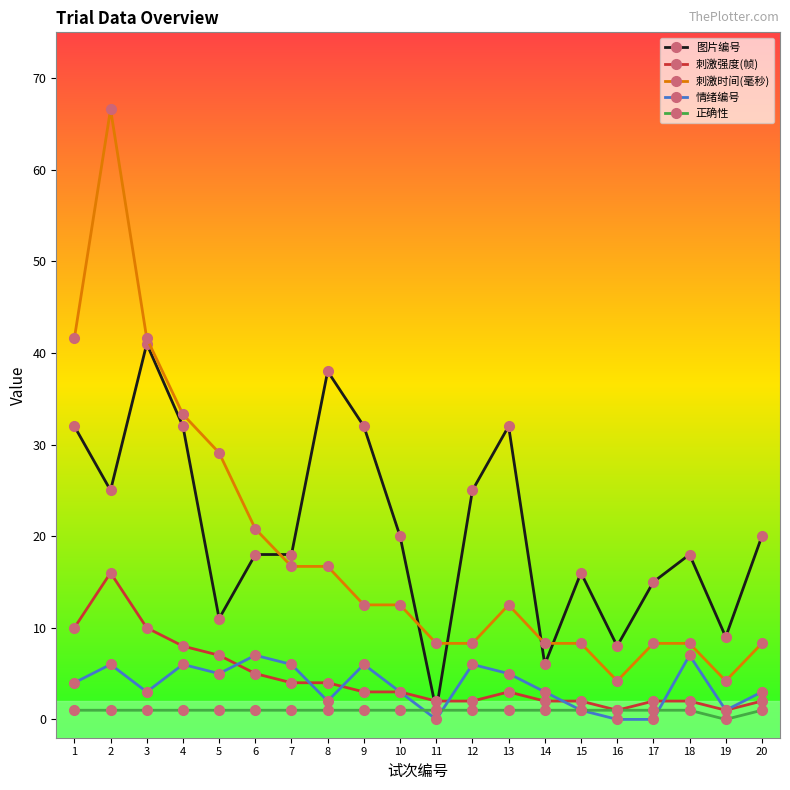

What is the difference between the 刺激时间(毫秒) values at 5 and 20?

20.8